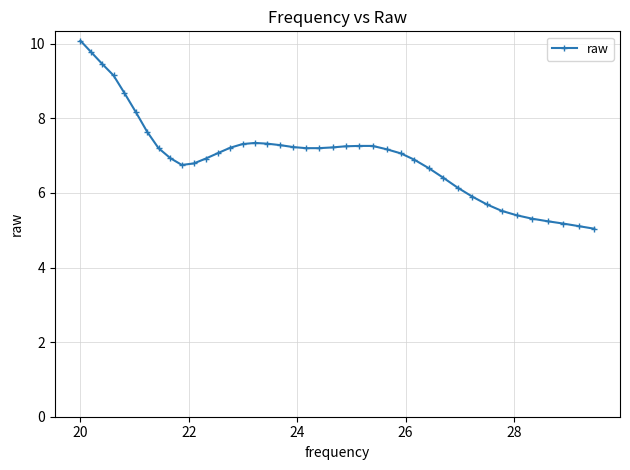

What is the value of the 21st point from the left?

7.2